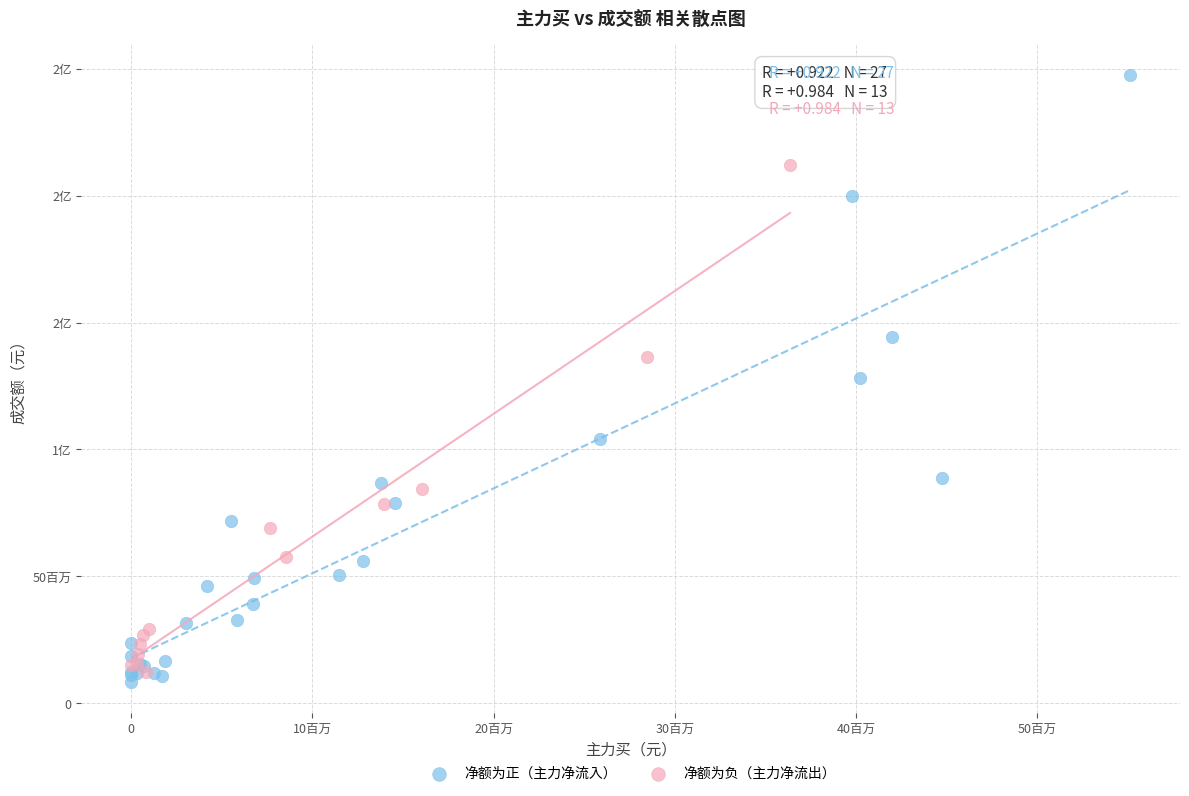

What are all the series names shown in the legend?

净额为正（主力净流入）, 净额为负（主力净流出）